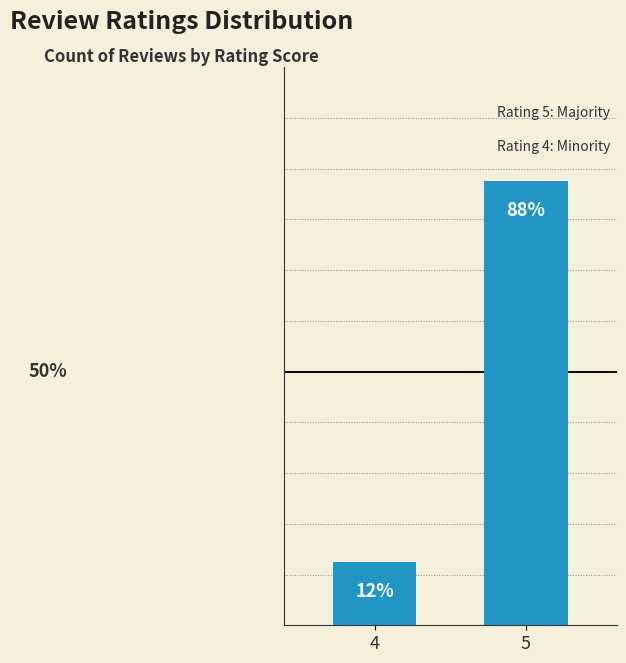

Reading left to right, transcribe all the data shown in this chart.

12.5	87.5